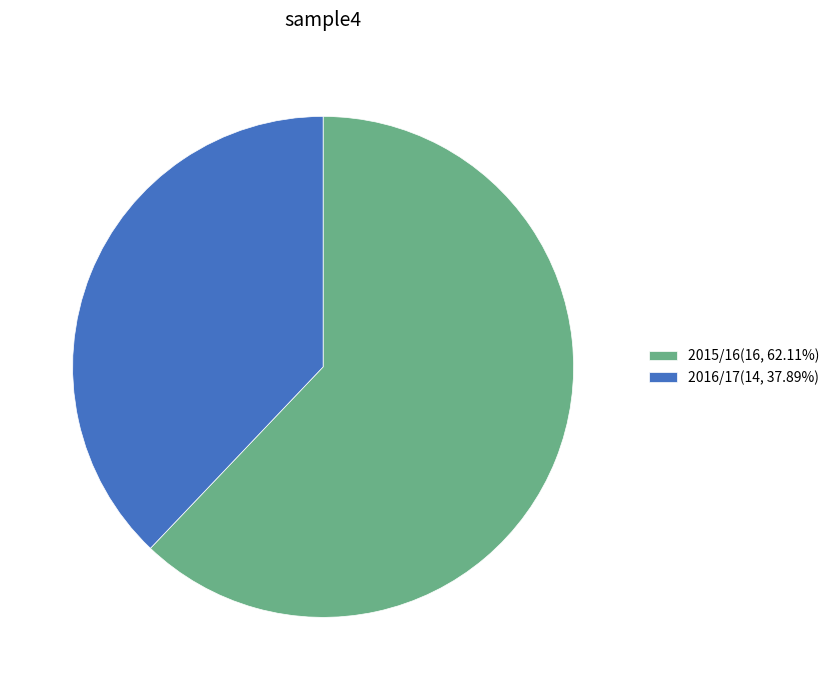

Combined, do 2016/17(14, 37.89%) and 2015/16(16, 62.11%) account for over 50%?

Yes